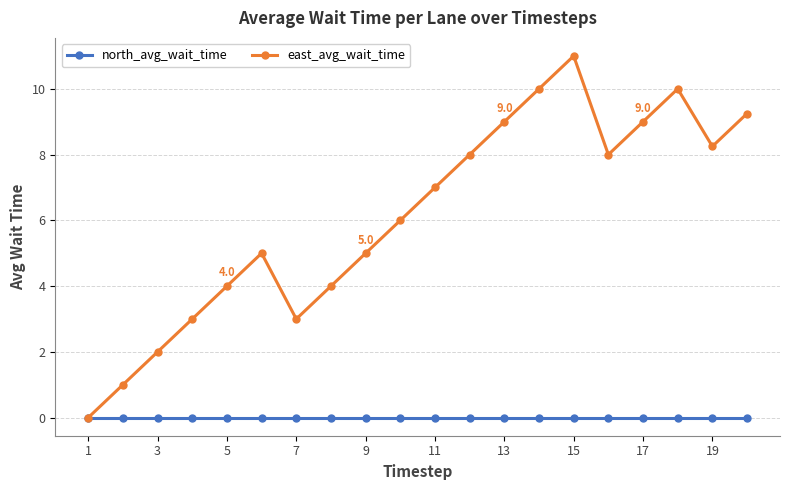

In east_avg_wait_time, how many points are lower than both neighbors (excluding endpoints)?

3